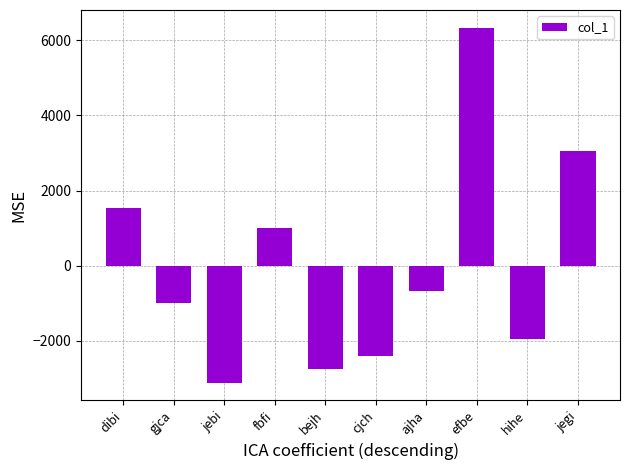

The chart shows a value of -2398.3 at cjch. True or false?

True